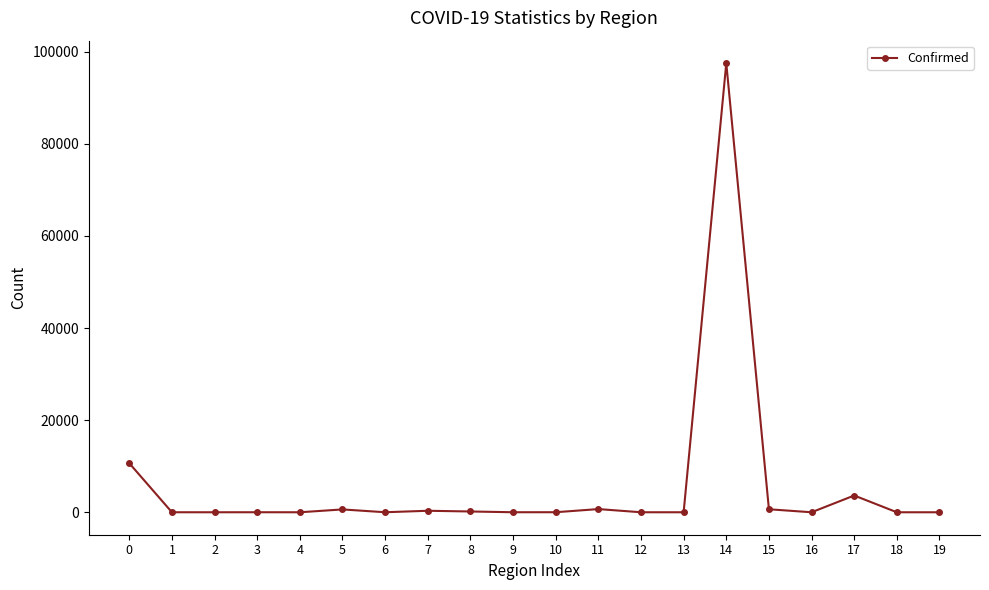

What is the difference between the second highest and second lowest values?

10653